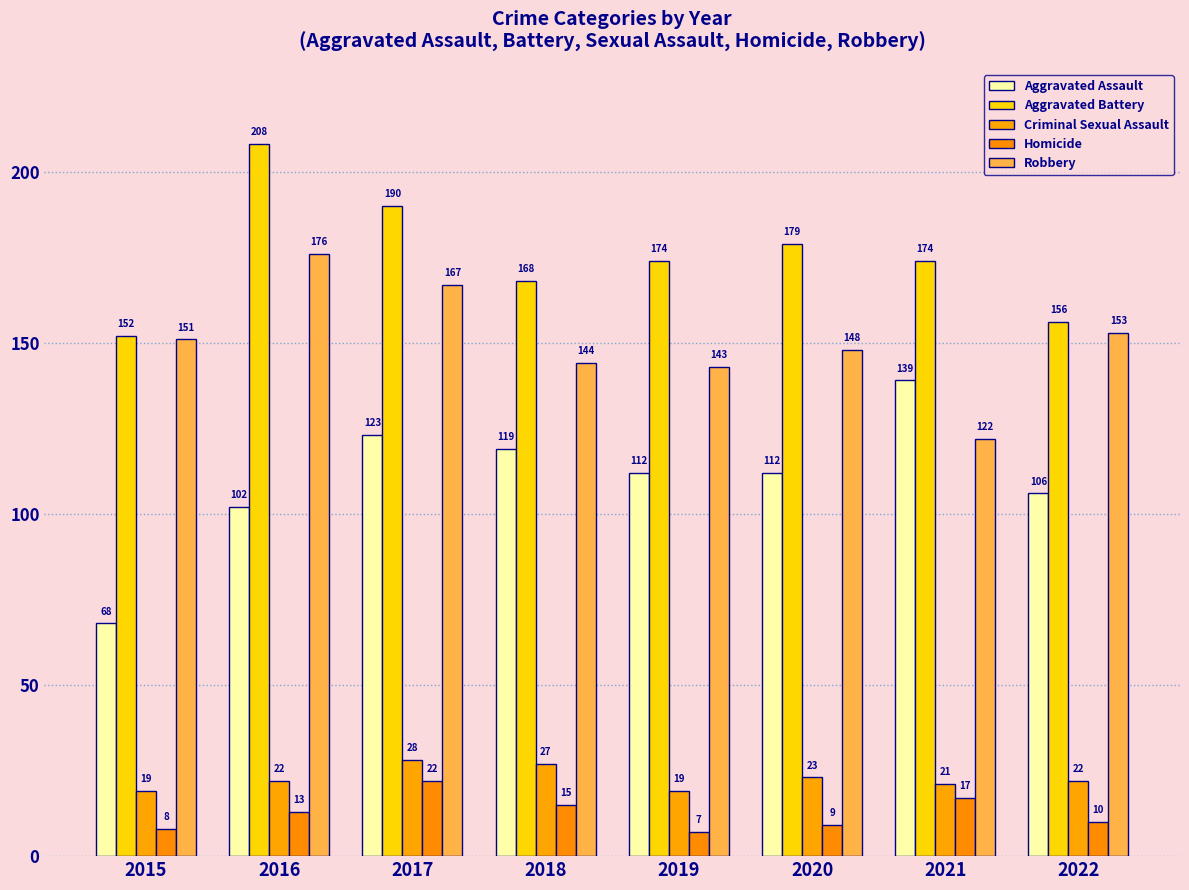

How many Aggravated Battery values are between 168 and 190?

5